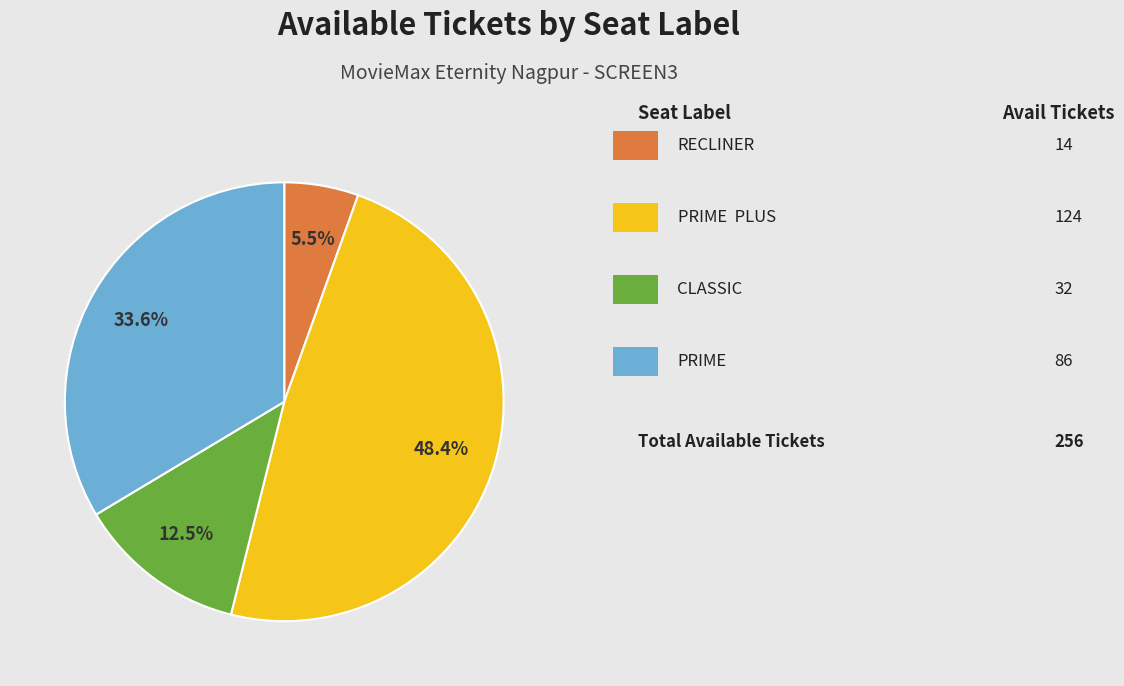

Is there any slice that represents more than half of the pie?

No